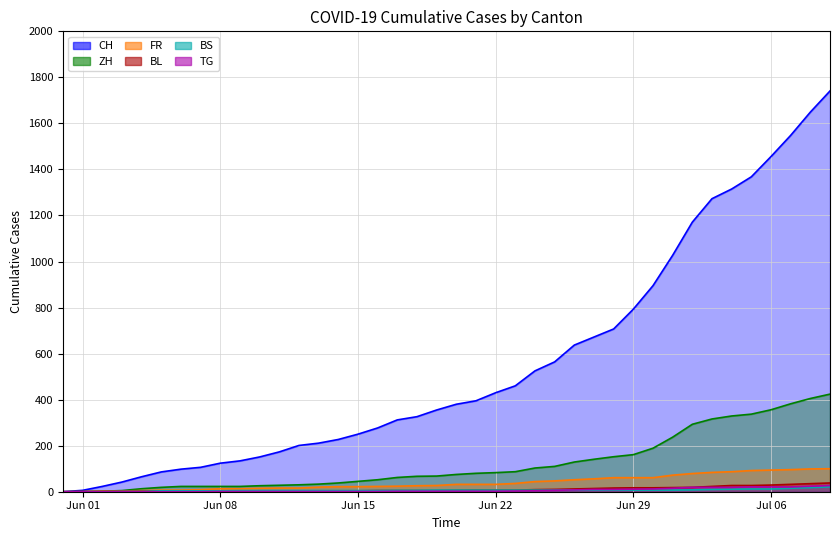

What is the label of the 21st point from the left?

2020-06-20